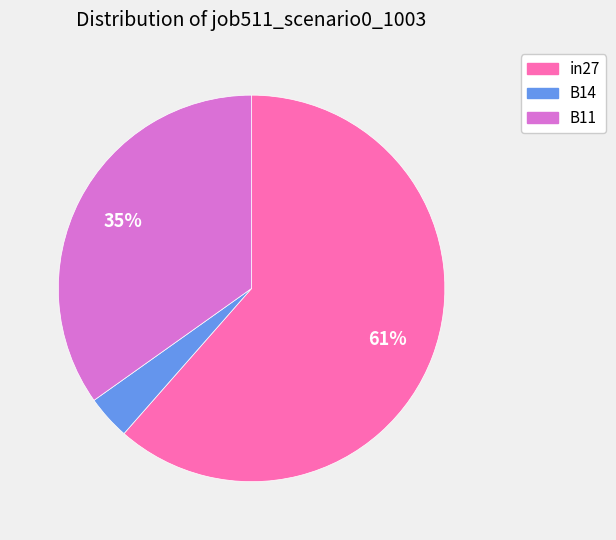

Does in27 represent more than half of the total?

Yes